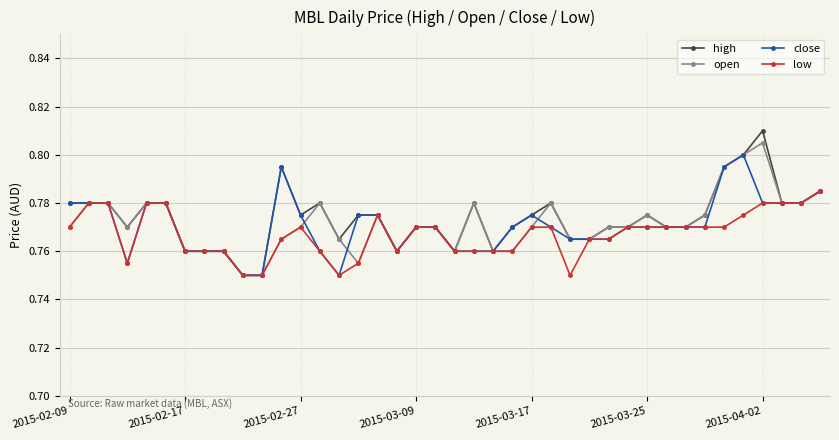

Count the close values in the range 0 to 1.

40